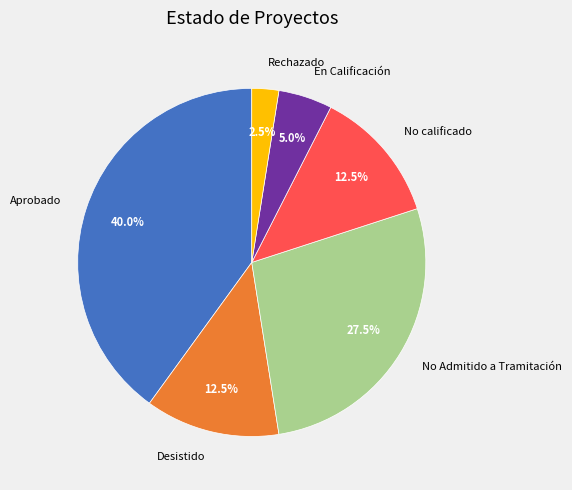

Is there any slice that represents more than half of the pie?

No